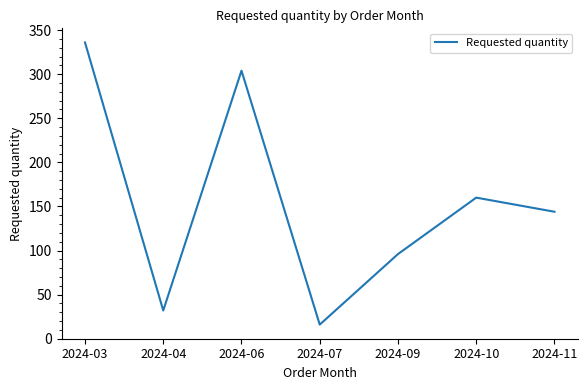

At which category does the data reach its first local valley?

2024-04